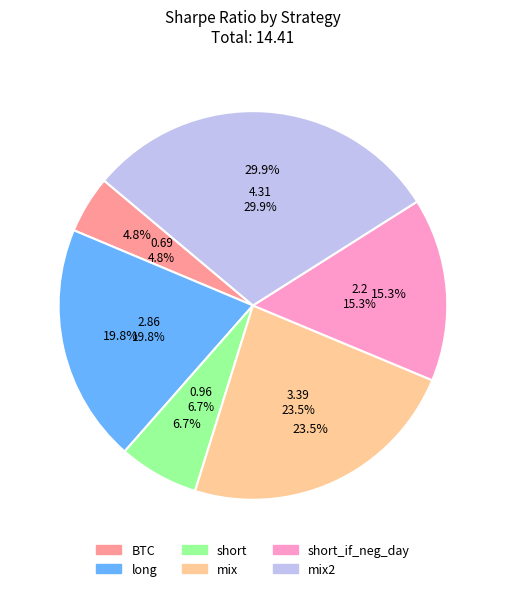

How many segments does this pie chart have?

6